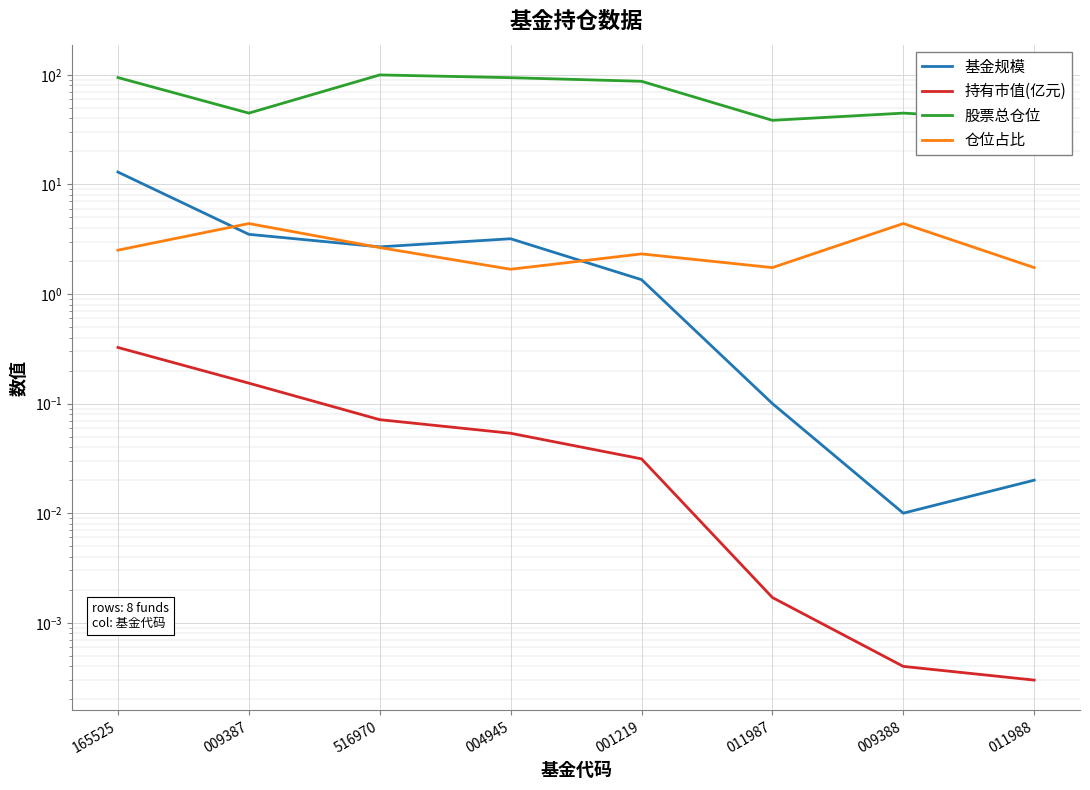

What is the label of the 3rd point from the left?

516970